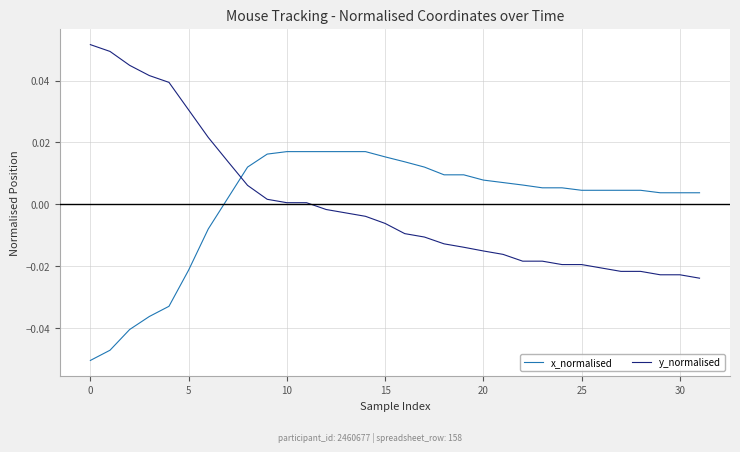

Rank the series by their maximum value, from highest to lowest.

y_normalised, x_normalised